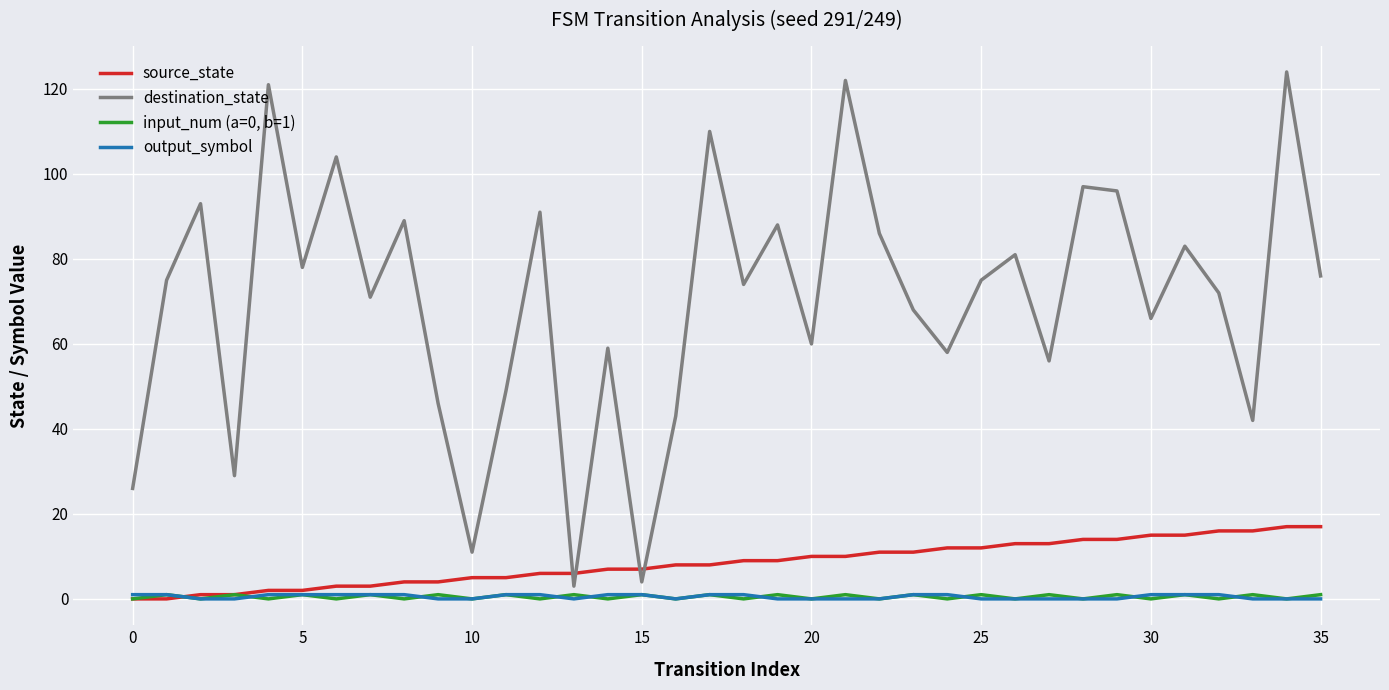

Count the number of categories in the chart.

36